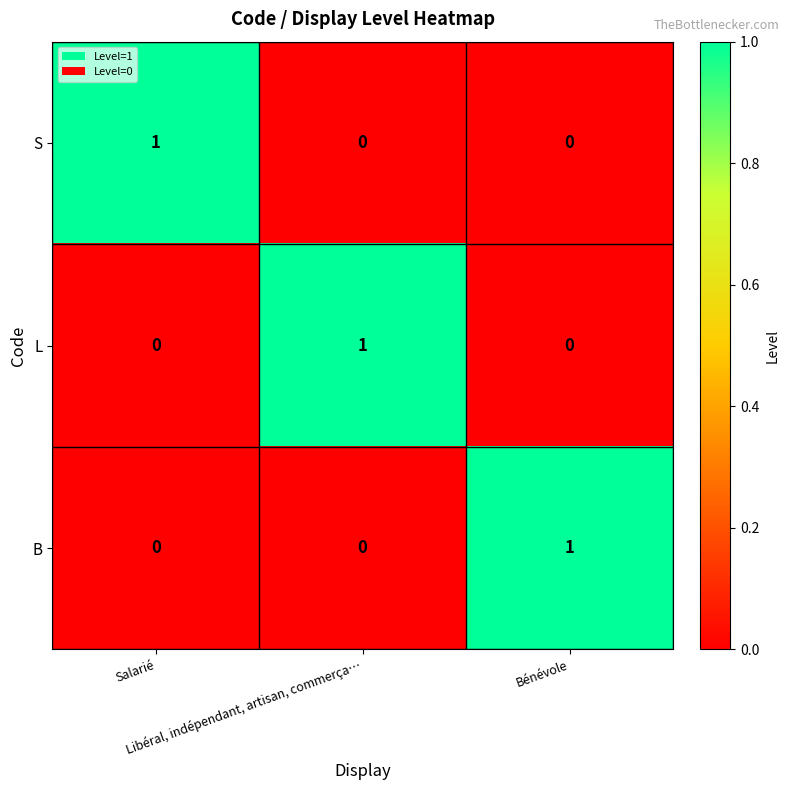

Count the S values in the range 0 to 1.

3